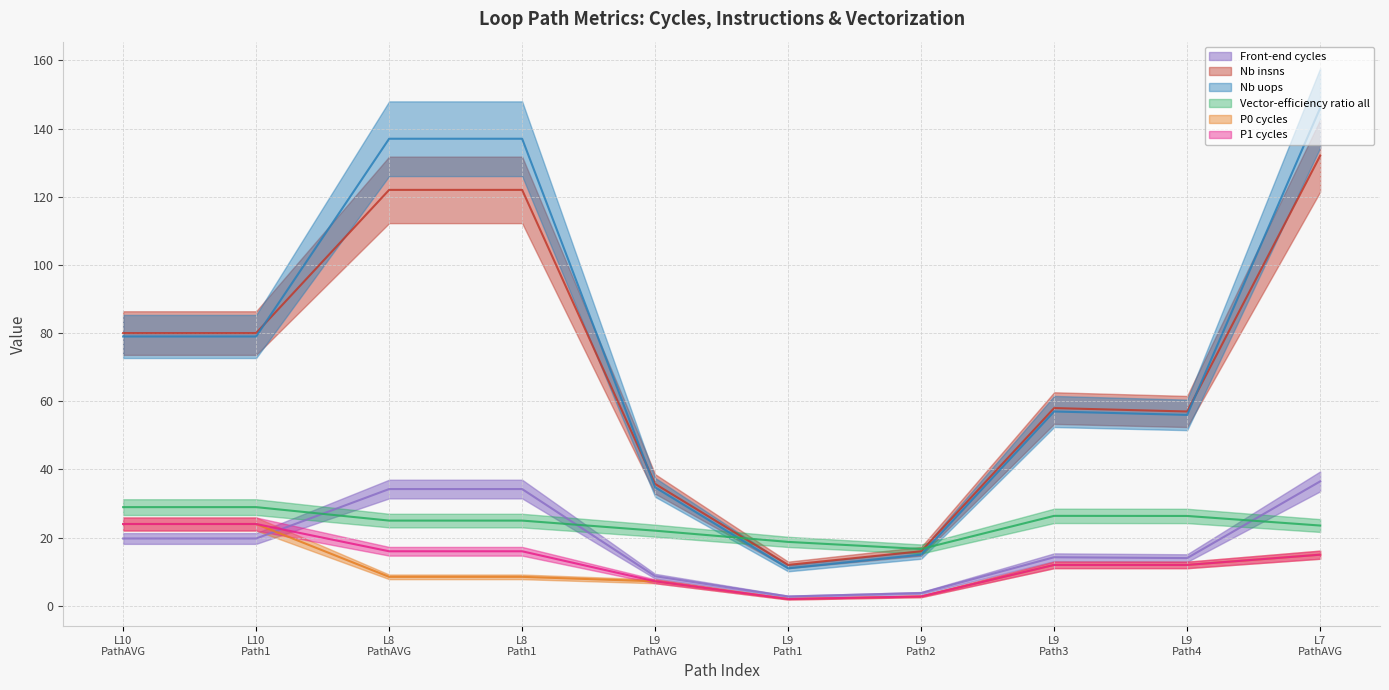

Does the chart have visible grid lines?

Yes